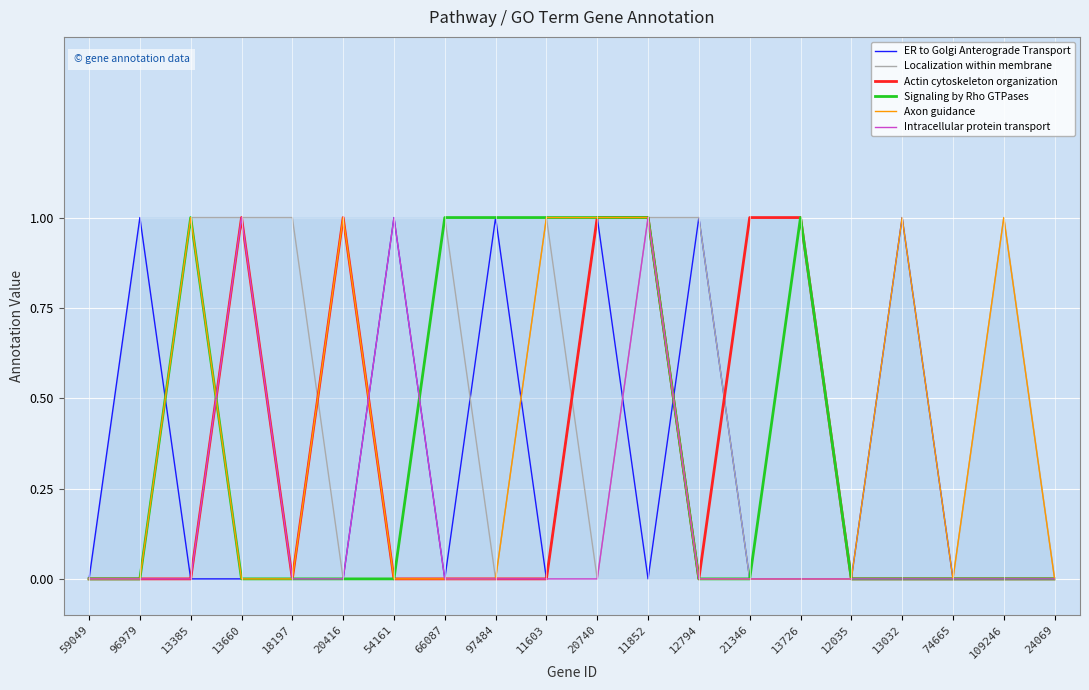

Where is the first local maximum for Axon guidance?

13385